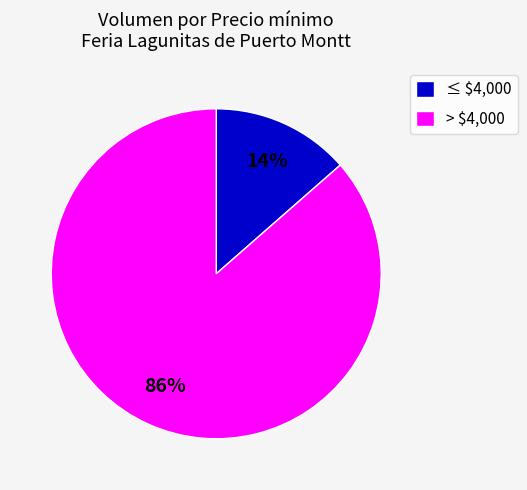

To the nearest percent, what percentage of the pie is > $4,000?

86%